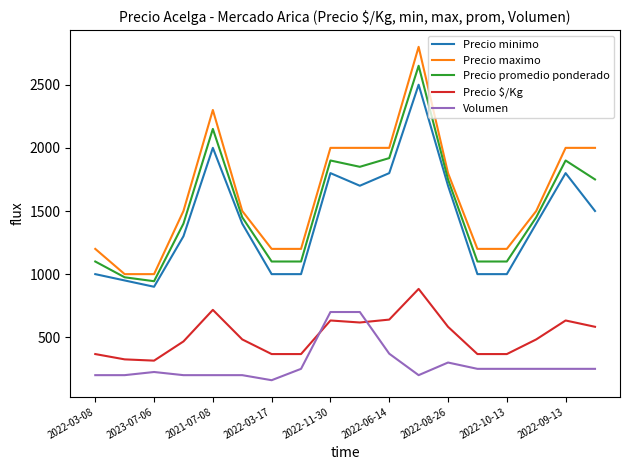

True or false: Precio promedio ponderado and Precio $/Kg intersect in this chart.

False